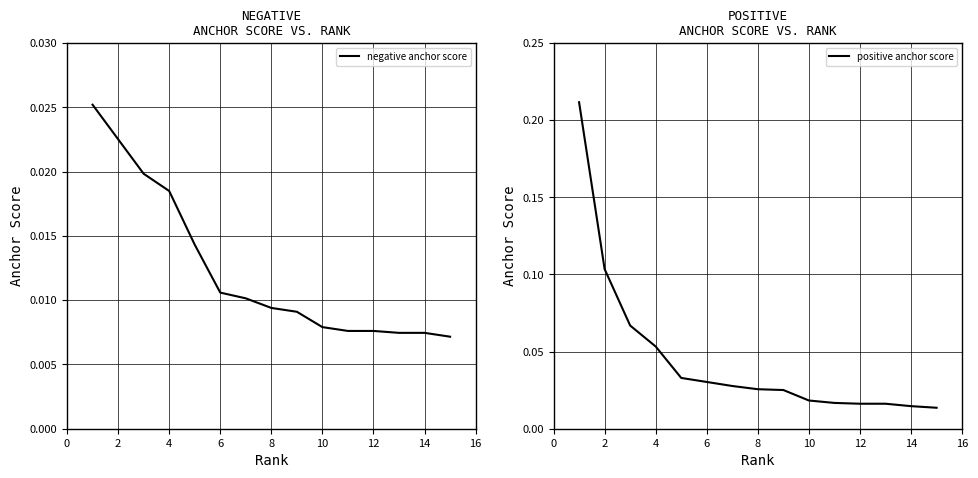

How many distinct data groups are displayed?

2